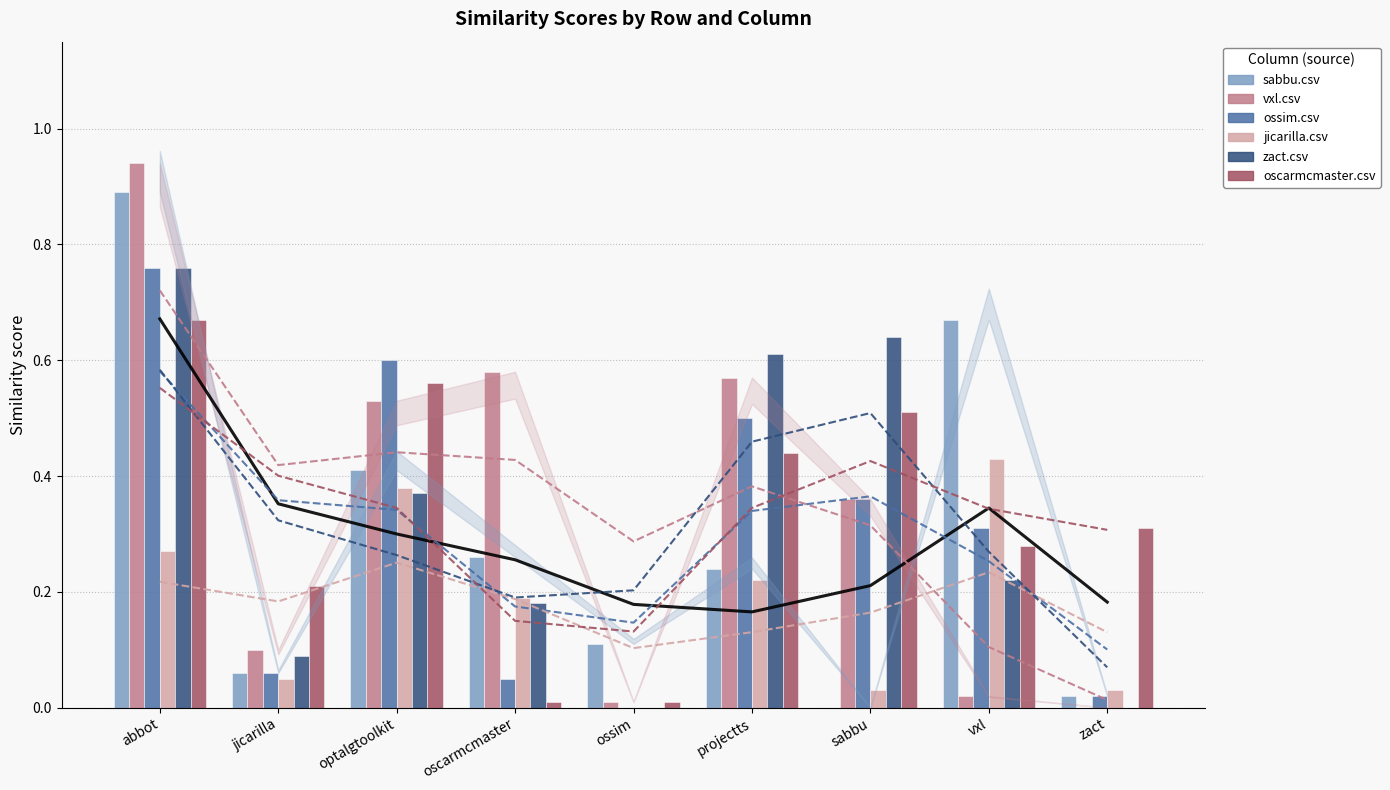

At which category does the chart reach its minimum across all series?

sabbu